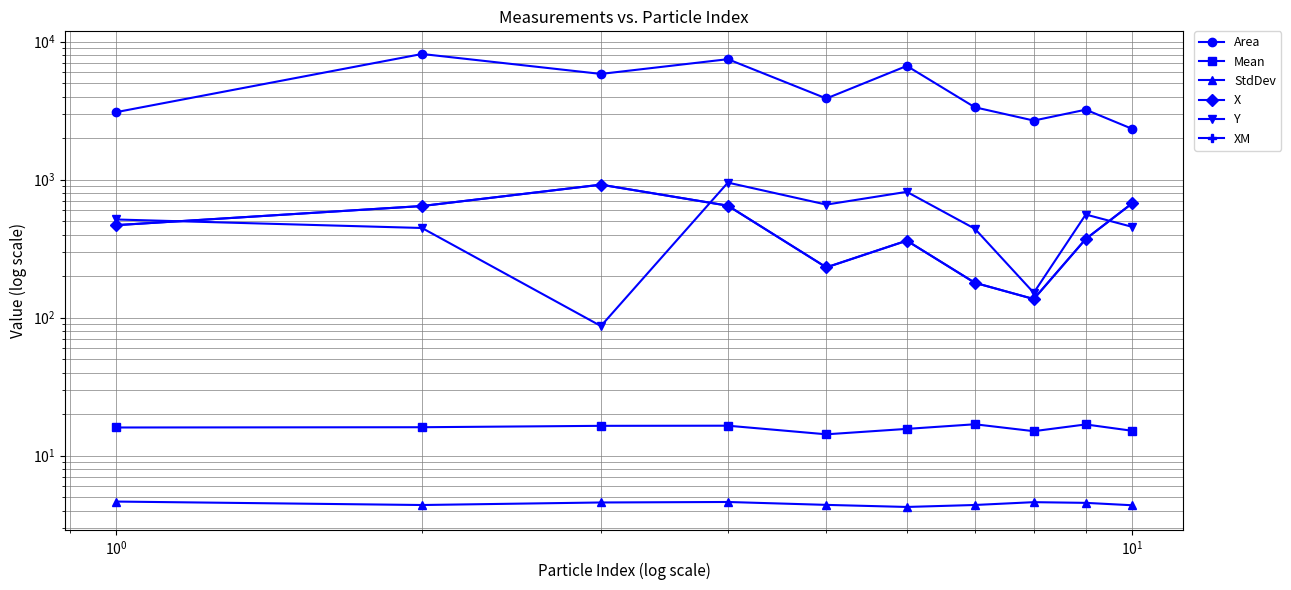

True or false: Area has more than 1 interior local peaks.

True